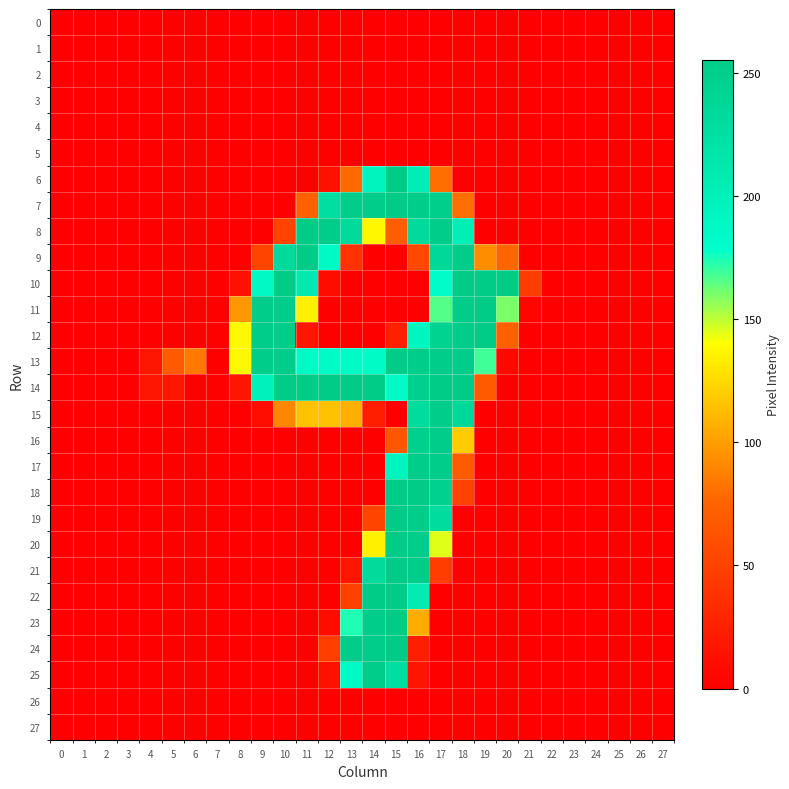

What is the maximum value shown in the chart?

255